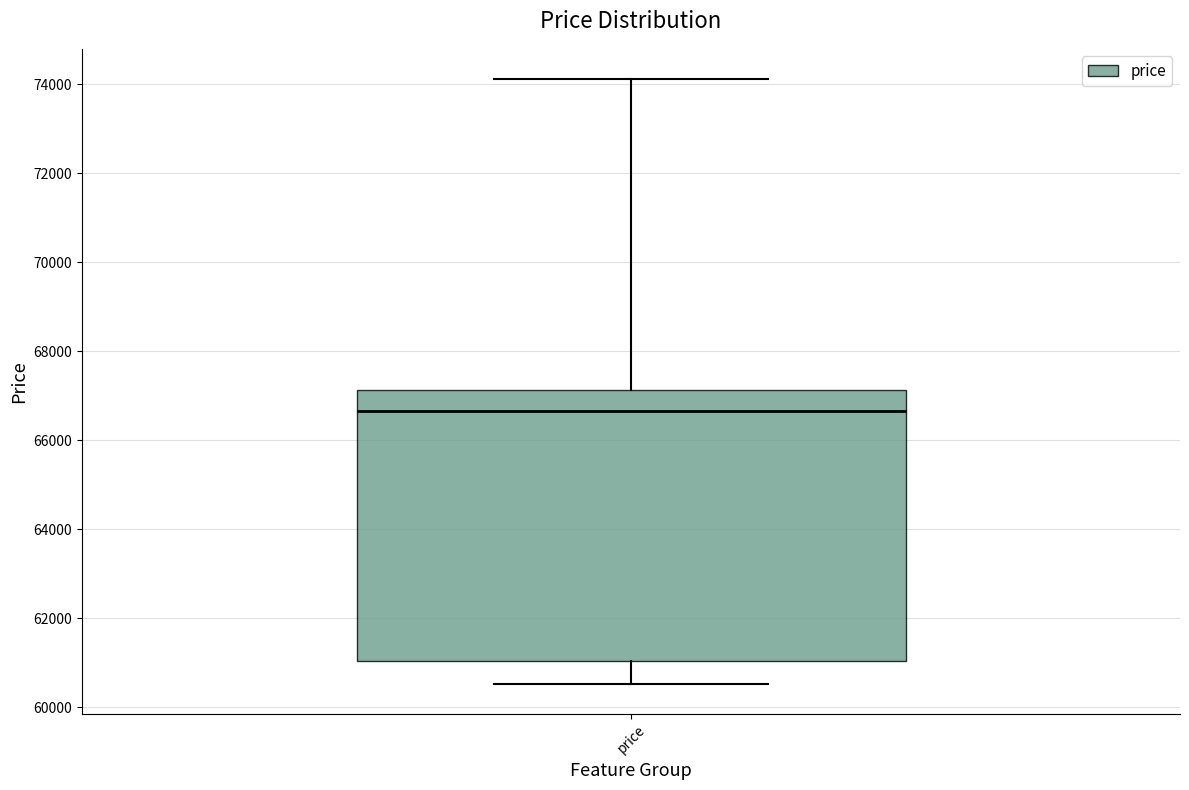

Read this box plot against the y-axis: the position of the median line, the range covered by the box, and the ends of both whiskers. The values are not printed on the chart, so give them approximately, as read against the axis.

median 66600, box 61000 to 67200, whiskers 60600 to 74200